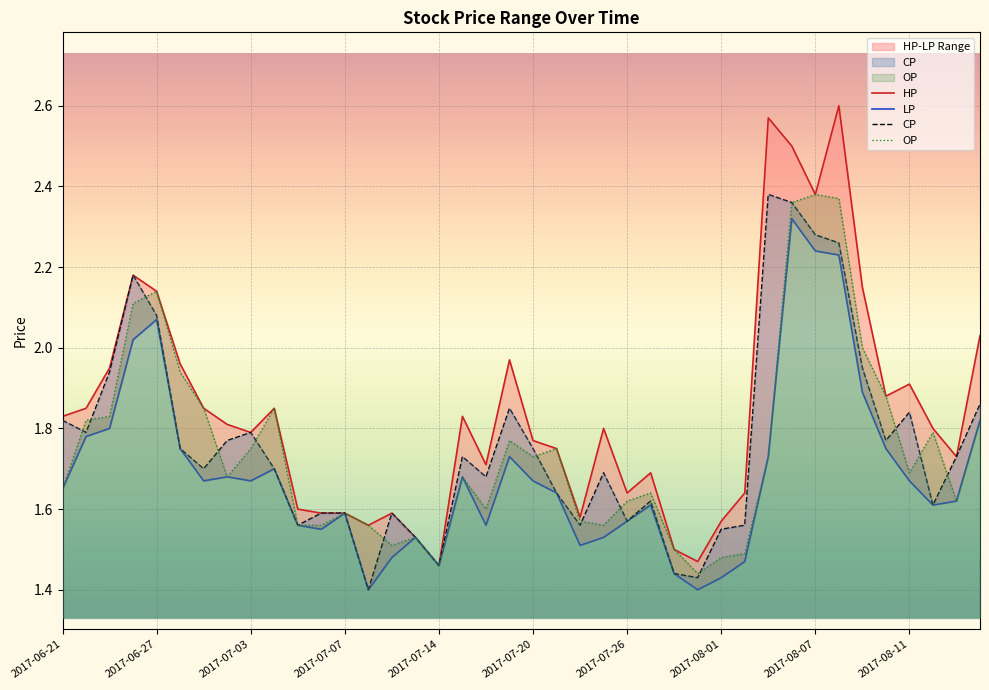

What are all the series names shown in the legend?

HP, LP, CP, OP